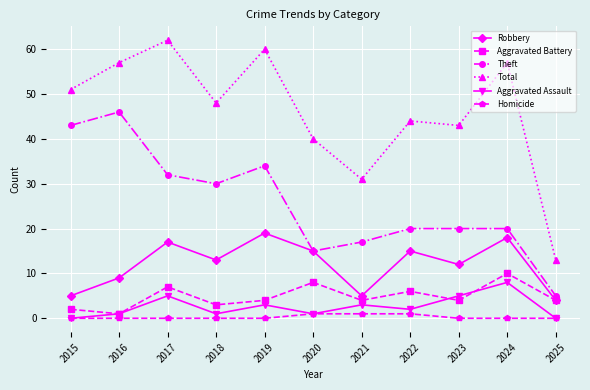

Is it true that Robbery equals 4 at 2025?

True